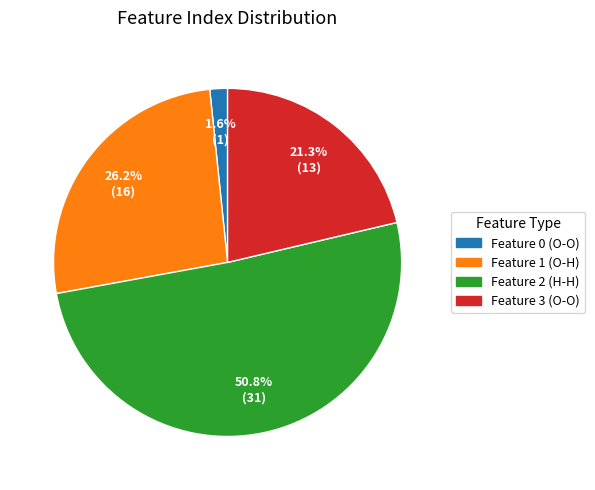

Count the number of slices in the pie.

4